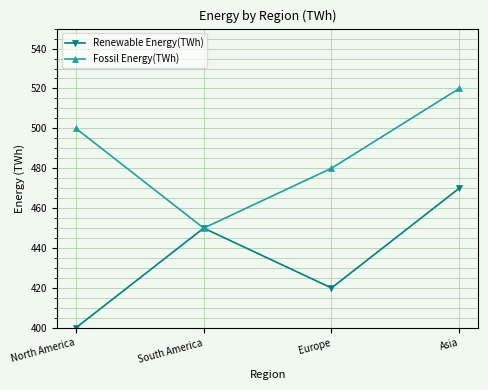

What is the sum of the Renewable Energy(TWh) values at Europe and North America?

820